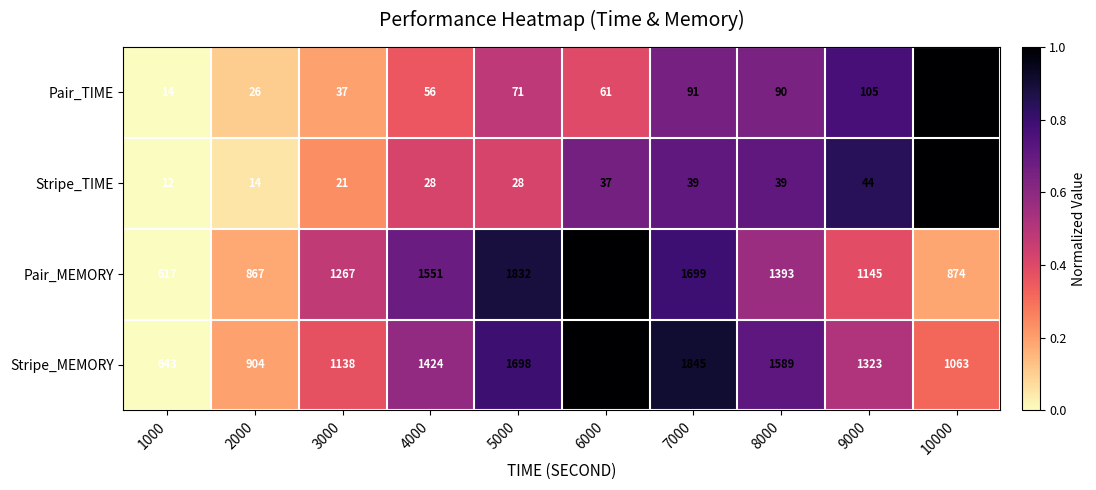

Which series changed the most between 8000 and 10000?

Stripe_MEMORY